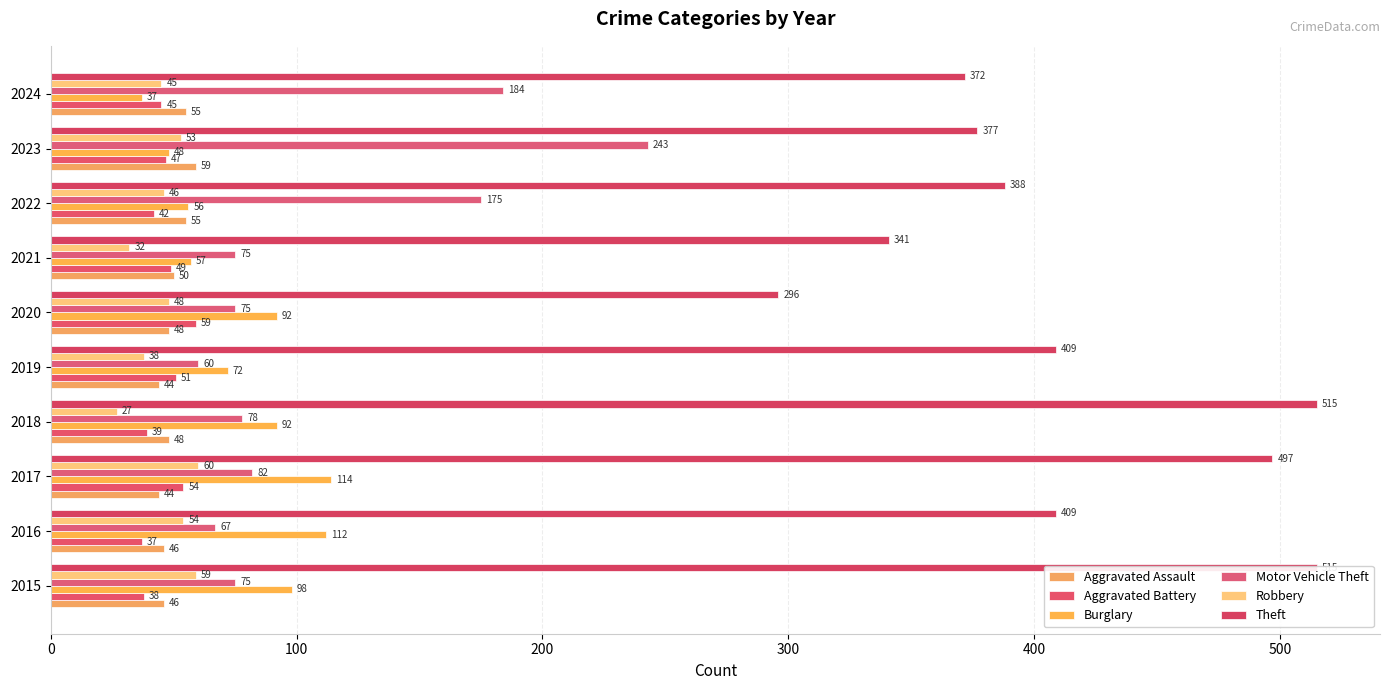

How many bars are there in total?

60